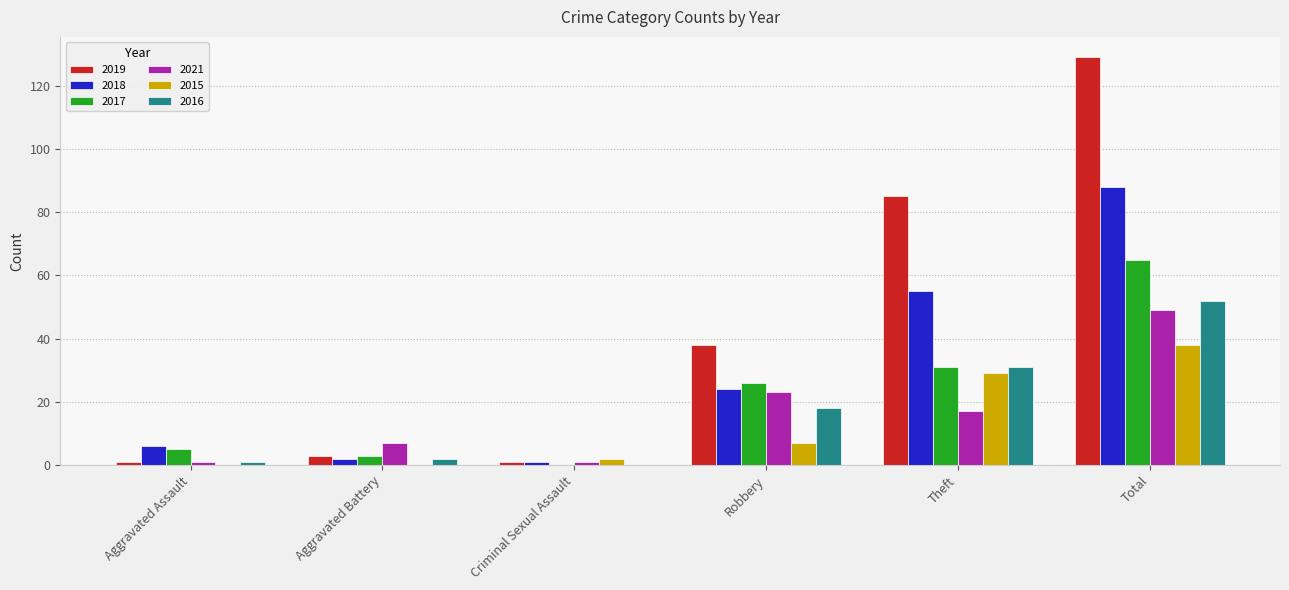

What is the sum of all 2015 values?

76